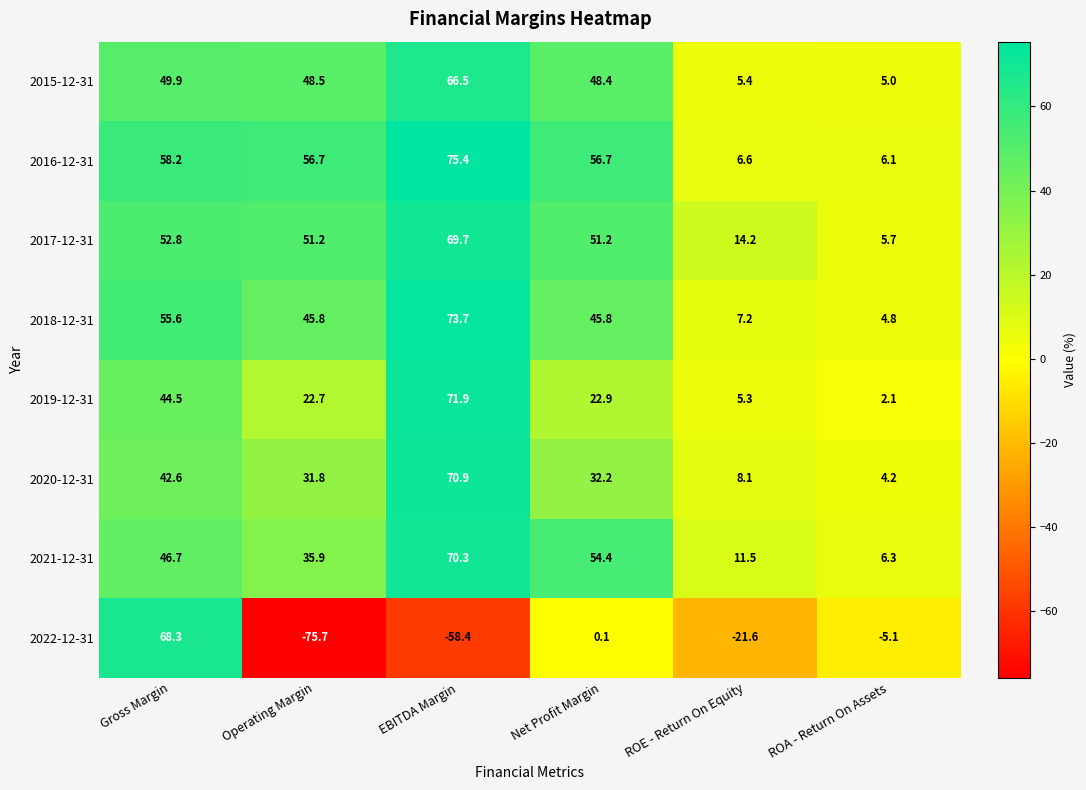

Which series has the largest total across all categories?

2016-12-31